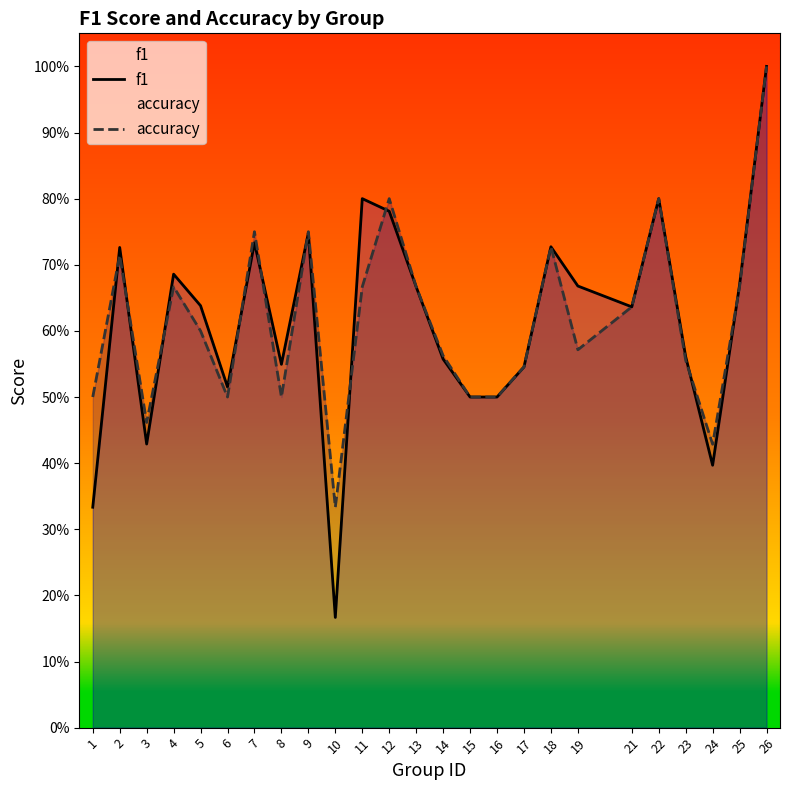

True or false: accuracy and f1 cross at least once.

True